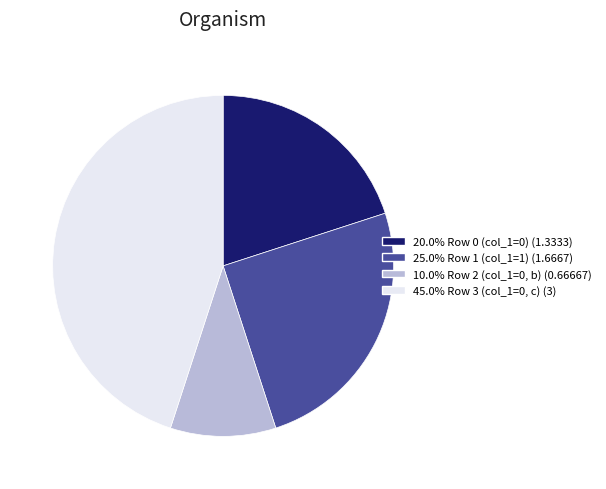

Approximately how many times larger is the value at 25.0% Row 1 (col_1=1) (1.6667) compared to 45.0% Row 3 (col_1=0, c) (3)?

0.6